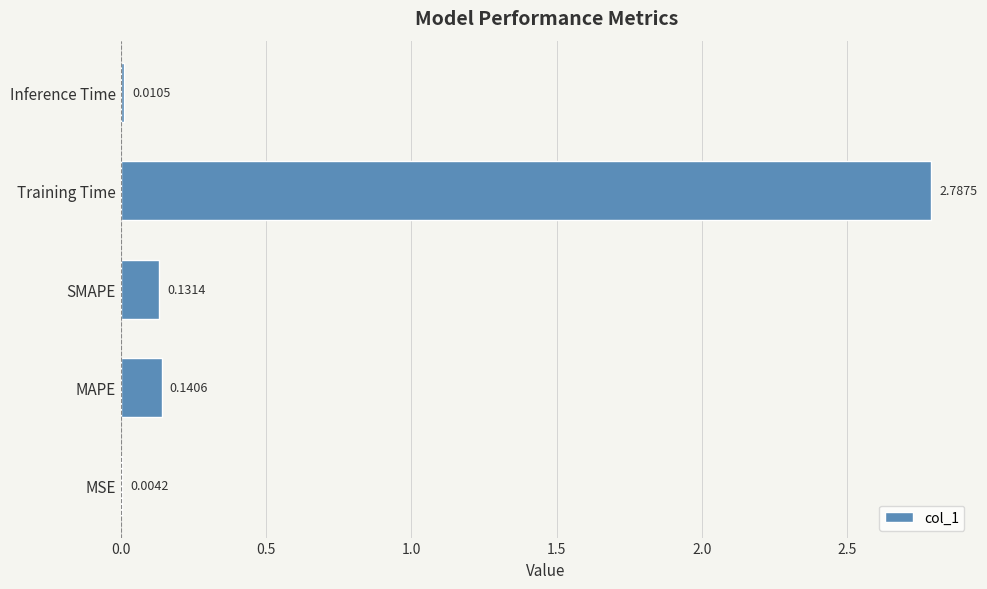

What is the sum of all values?

3.1